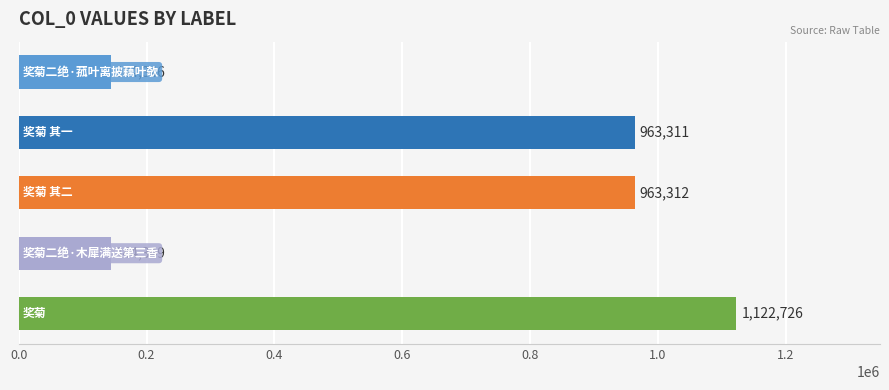

What is the value of the 5th bar from the top?

1122726